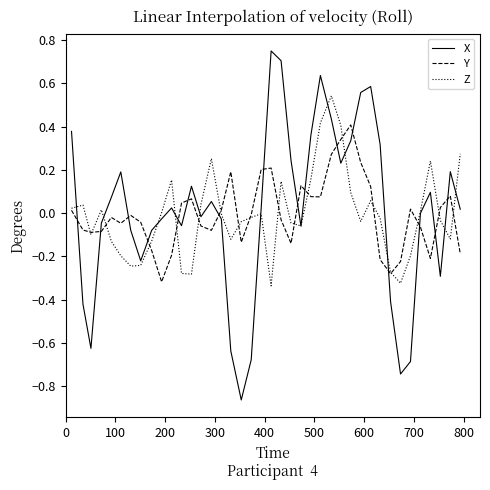

List the series in order of their peak value, lowest first.

Y, Z, X